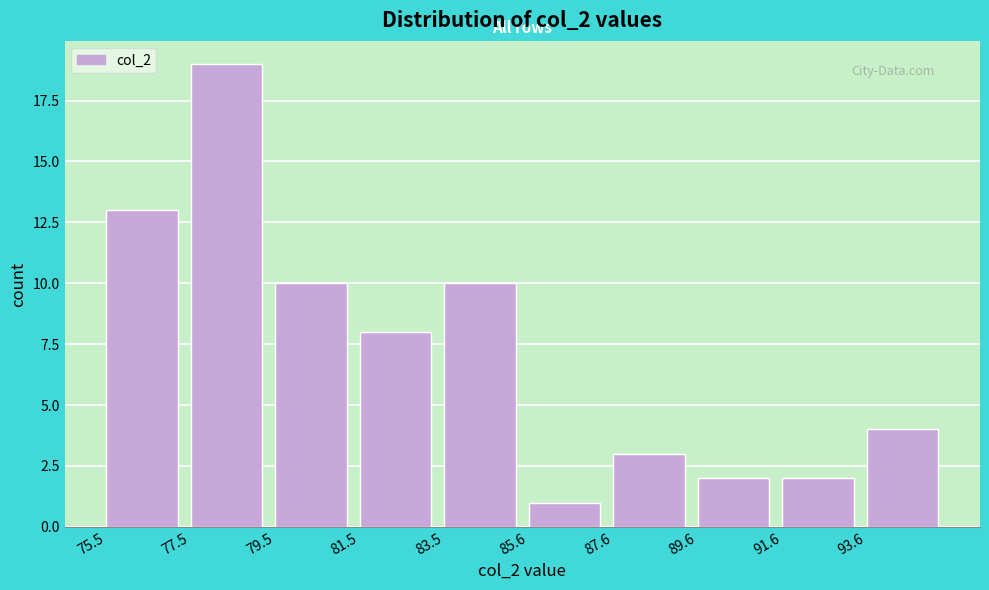

What is the height of the bar covering 89.5 to 91.5 on the x-axis? Neither the bar edges nor the heights are printed on the chart, so give them approximately, as read against the axes.

2